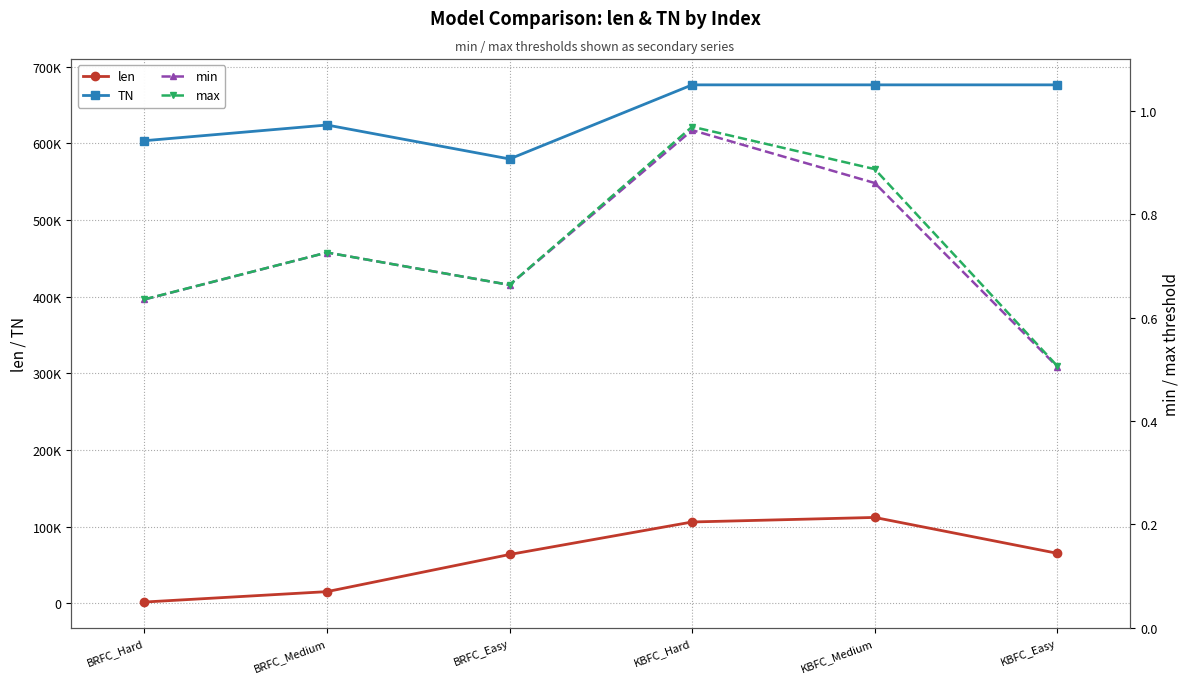

Reading left to right, what are all the values shown in this chart?

len: 1441.0	15010.0	63485.0	105925.0	111852.0	65021.0
TN: 603555.0	624041.0	579717.0	676444.0	676444.0	676444.0
min: 0.6	0.7	0.7	1.0	0.9	0.5
max: 0.6	0.7	0.7	1.0	0.9	0.5